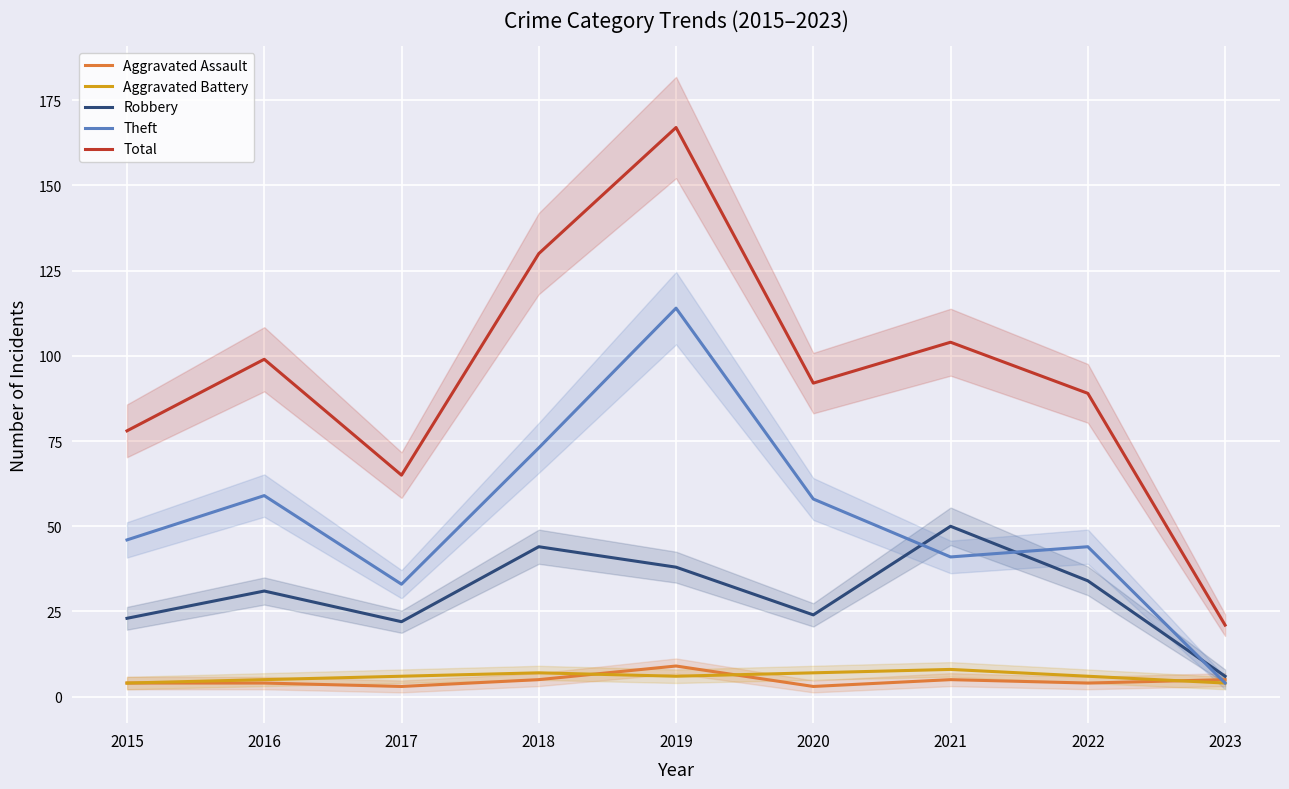

What is the value of the Aggravated Assault point at the 8th from the left?

4